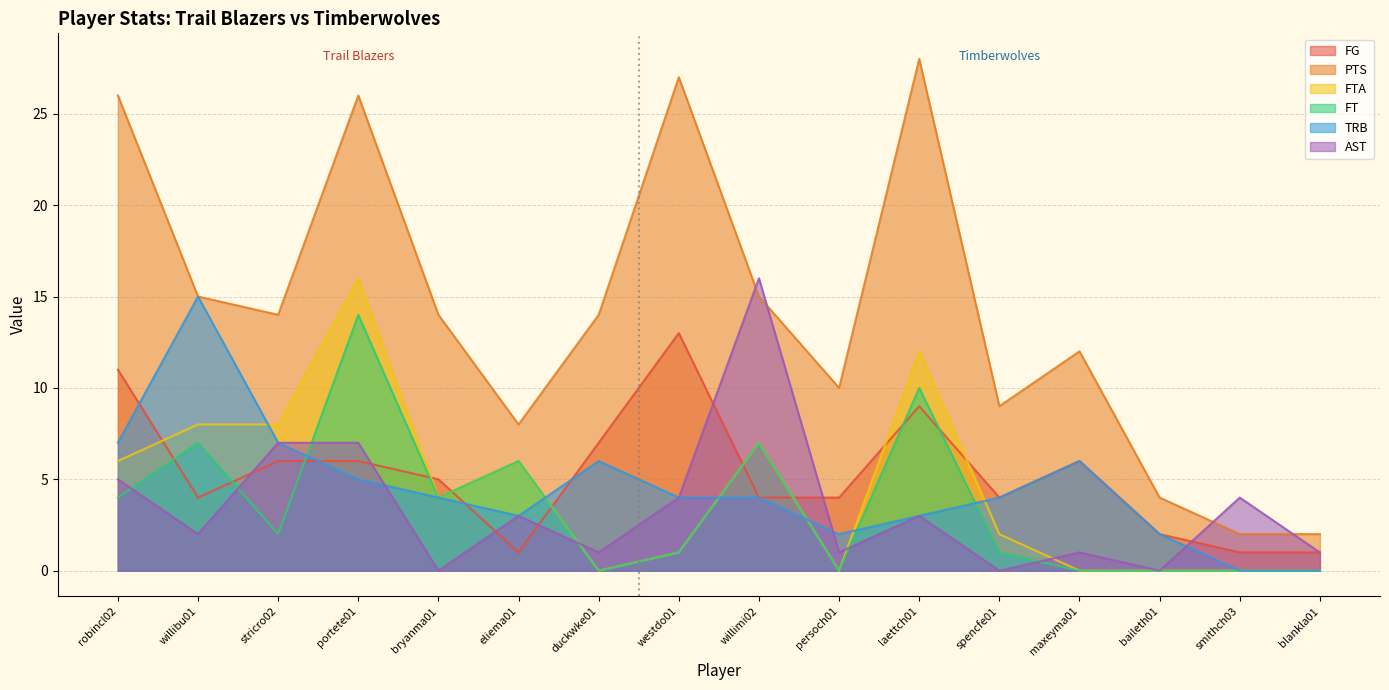

Which series has the largest total across all categories?

PTS